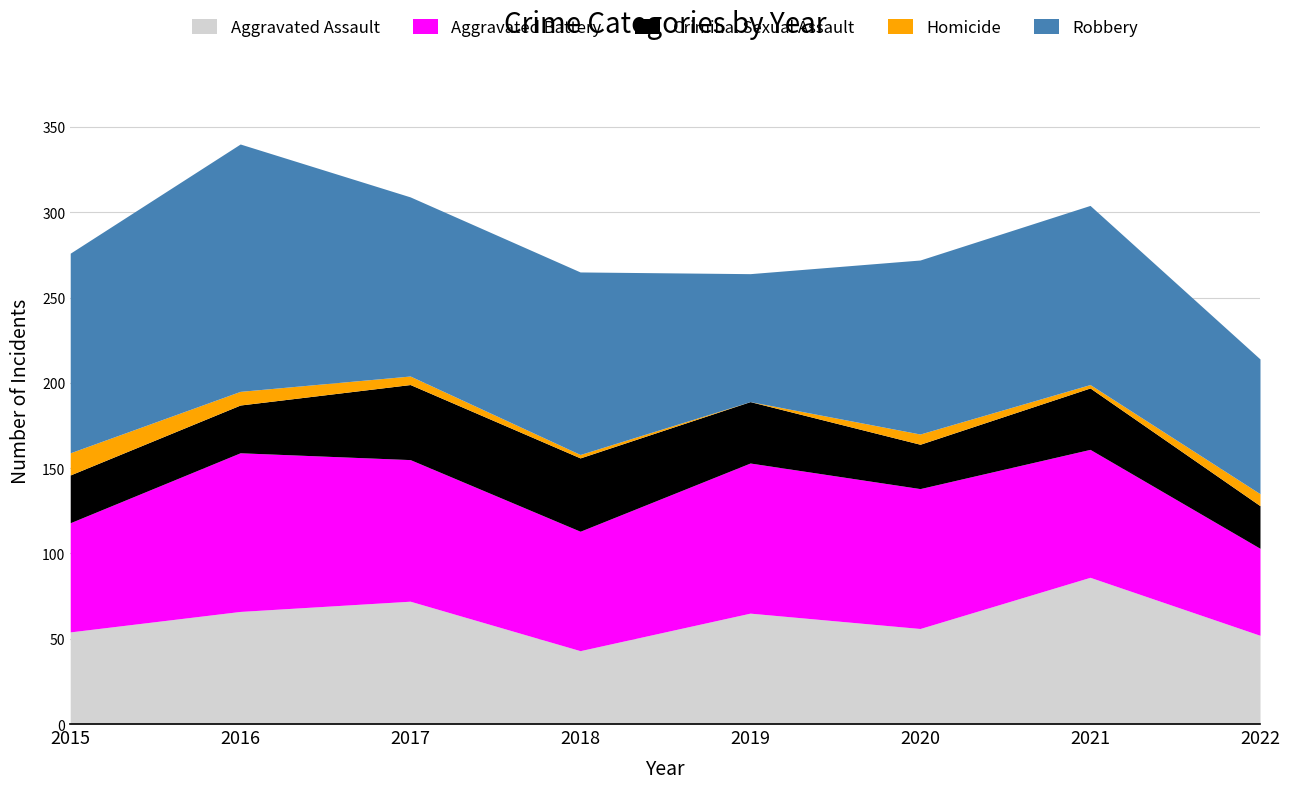

Which series has the largest range (max minus min)?

Robbery